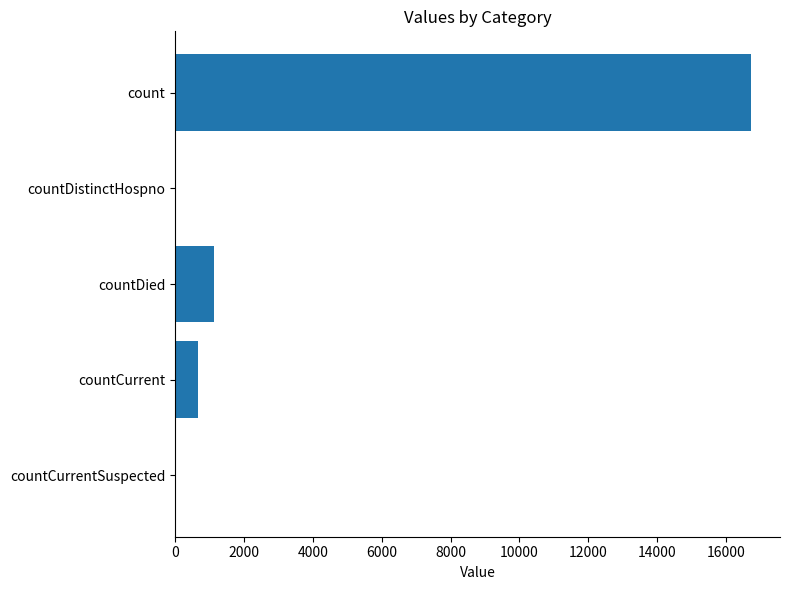

What is the approximate value at countCurrent?

668